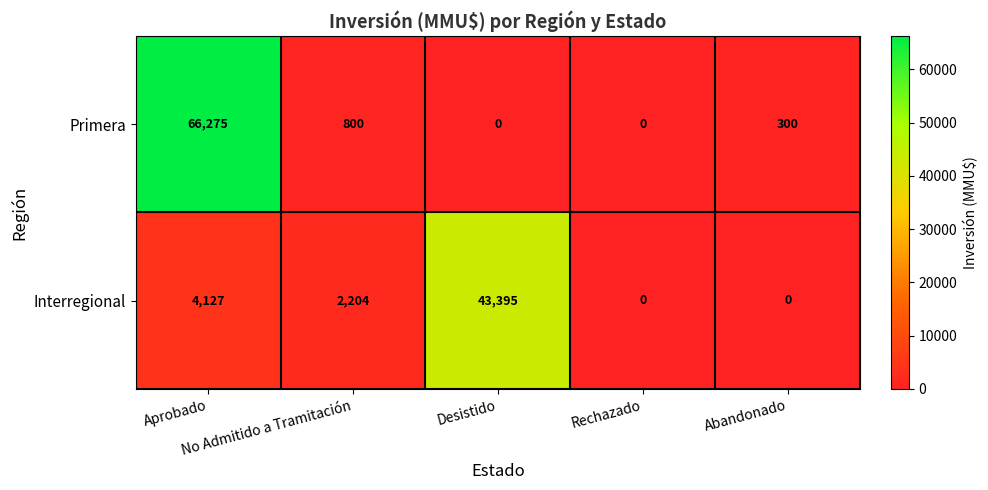

At which category is the sum across all series the highest?

Aprobado